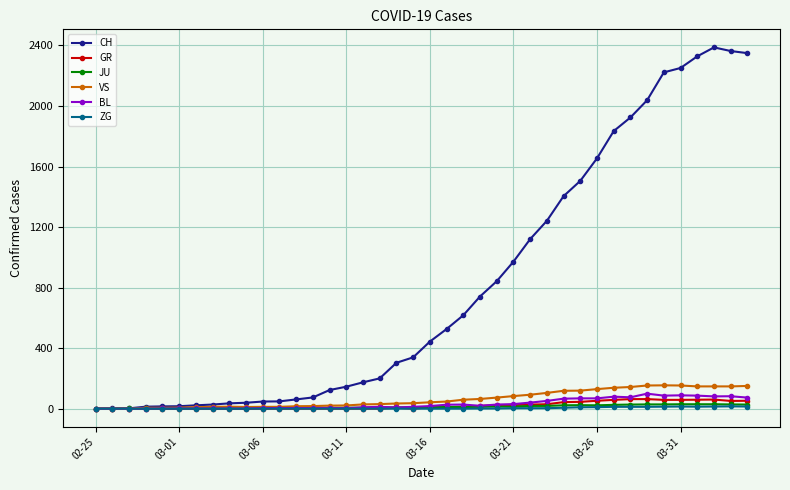

What is the difference between the maximum and minimum values in the VS series?

154